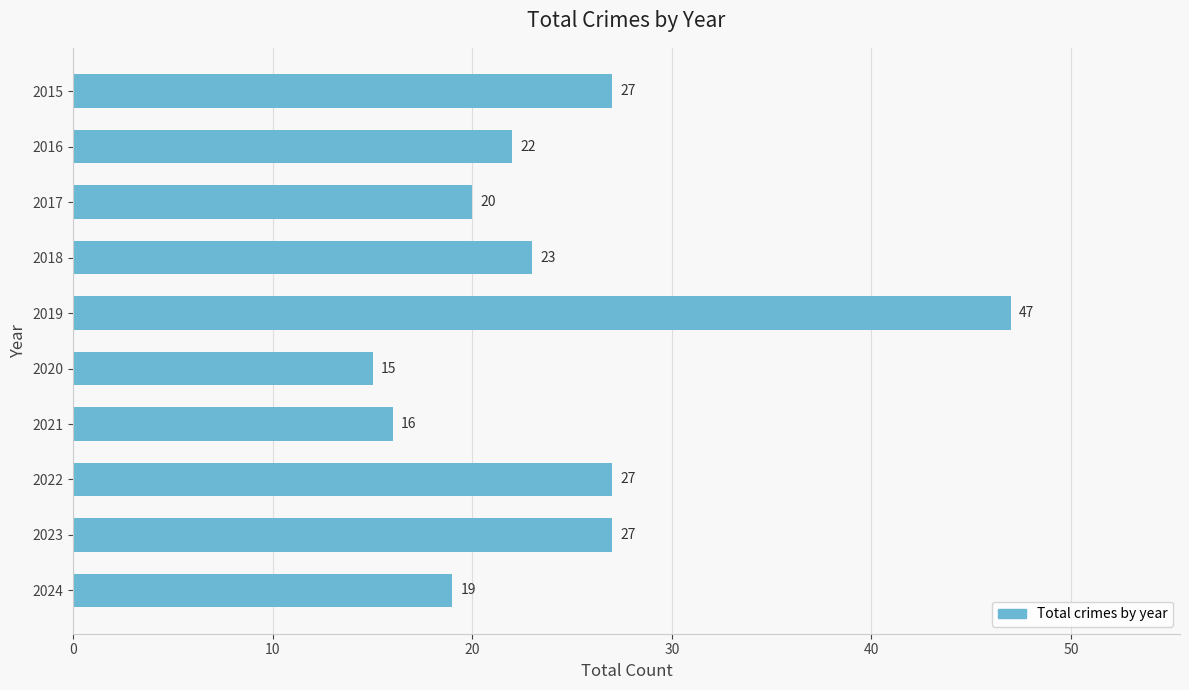

What is the change in value from 2018 to 2021?

-7